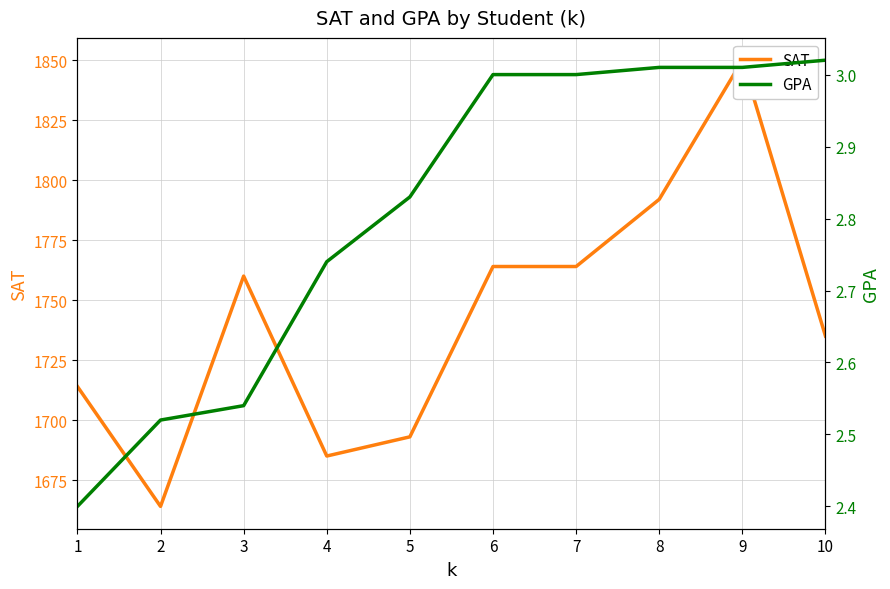

At which label is GPA closest to 2?

1